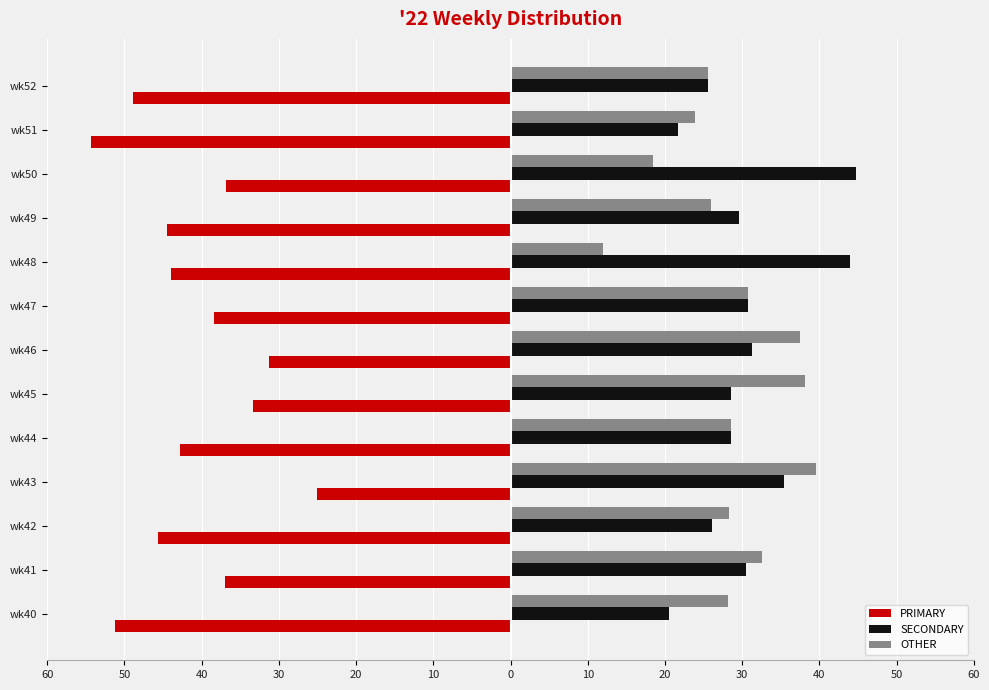

What are all the series names shown in the legend?

PRIMARY, SECONDARY, OTHER